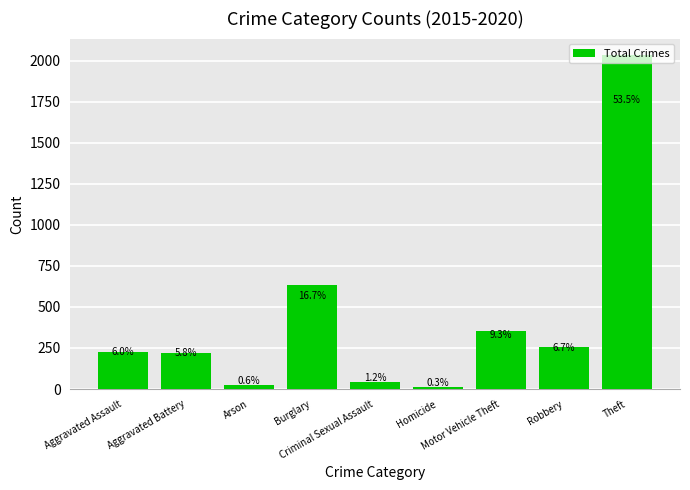

At which label does the data first exceed 228?

Burglary